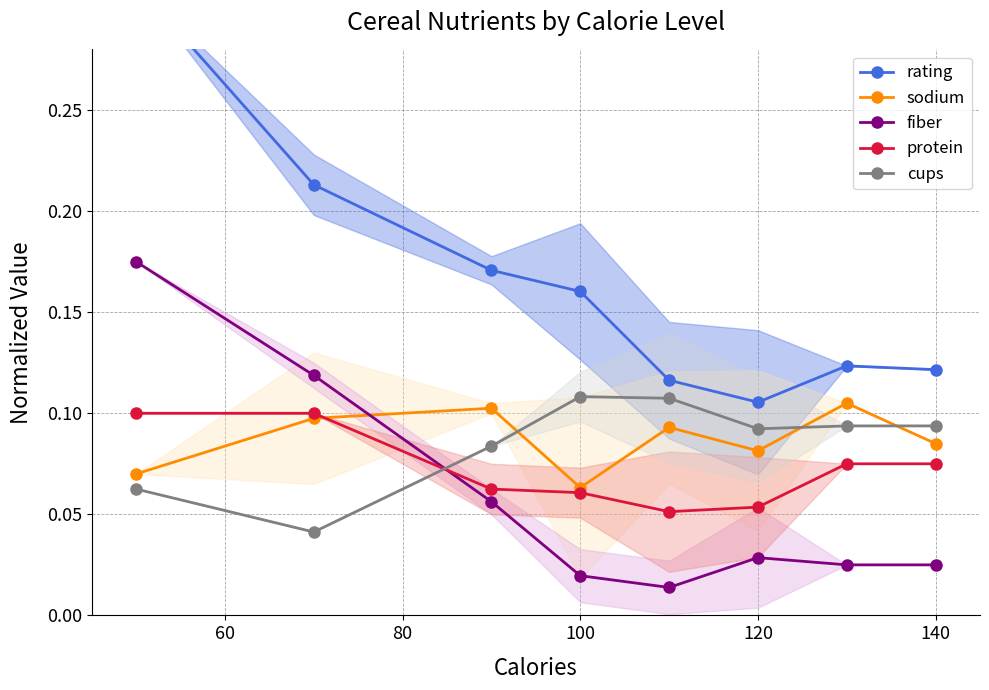

What is the difference between the maximum and minimum values in the cups series?

0.1